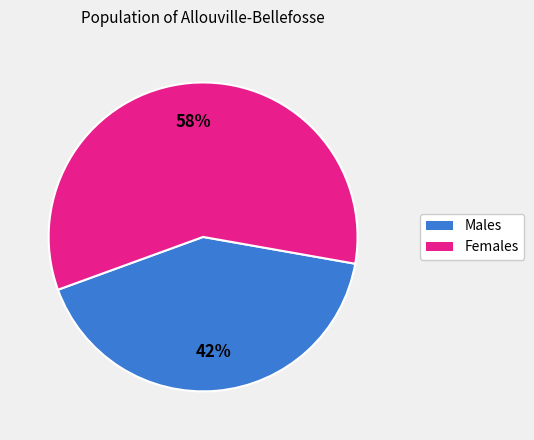

To the nearest percent, what is the combined percentage of Females and Males?

100%